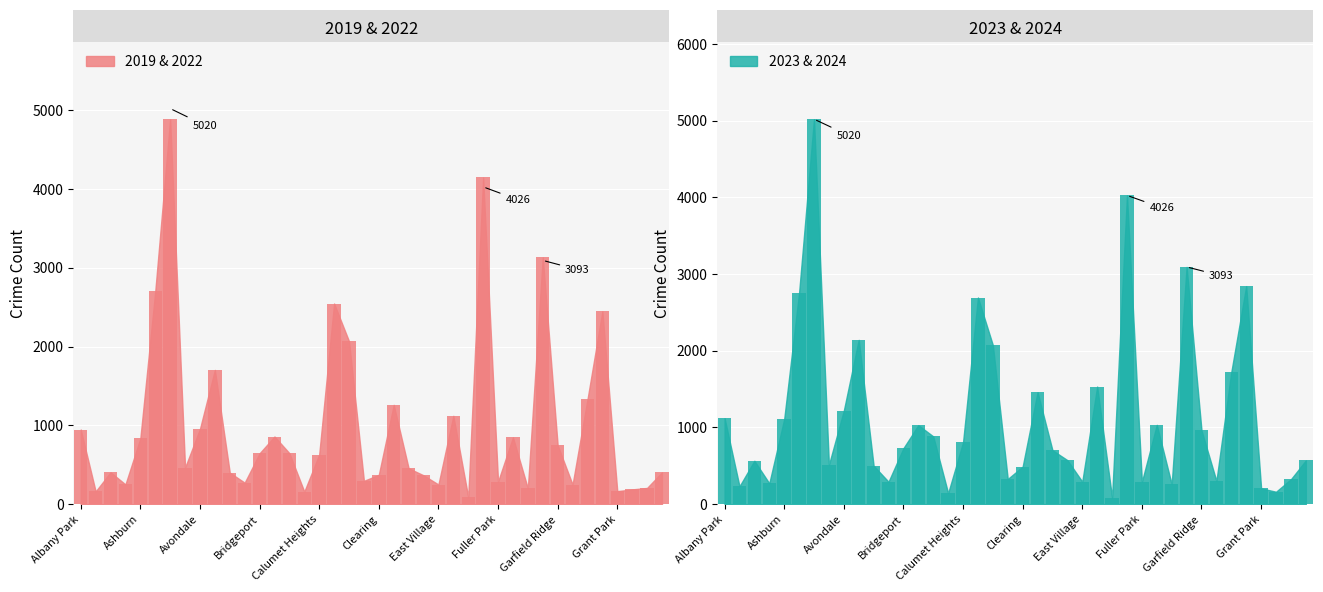

How many bars are there in each group?

6